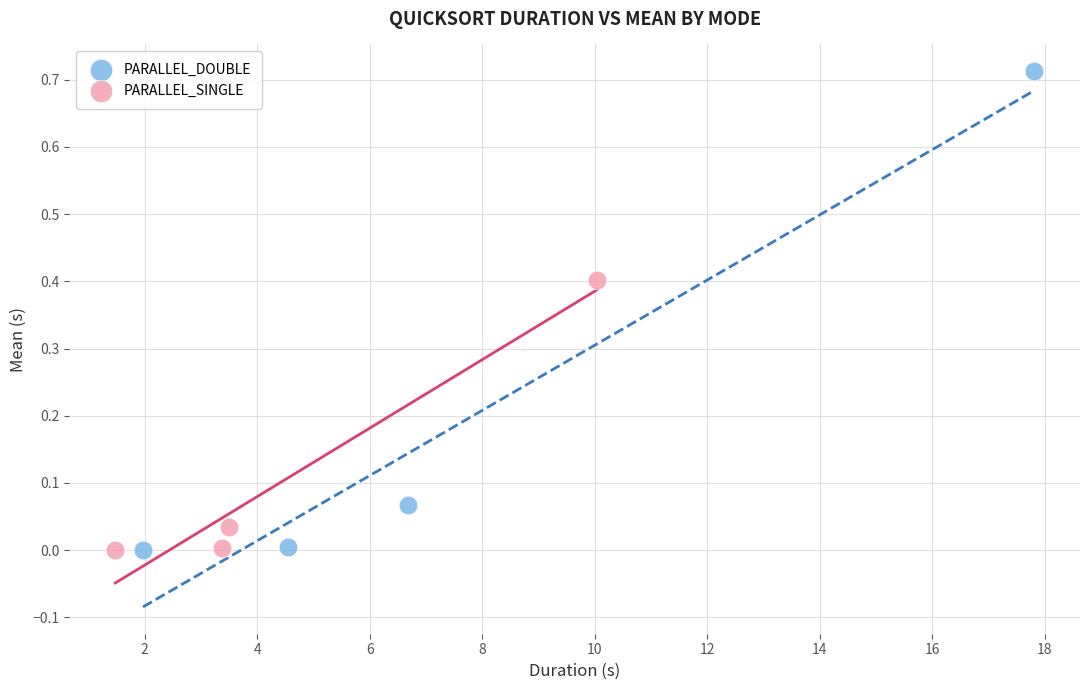

Which series reaches the maximum Y coordinate?

PARALLEL_DOUBLE